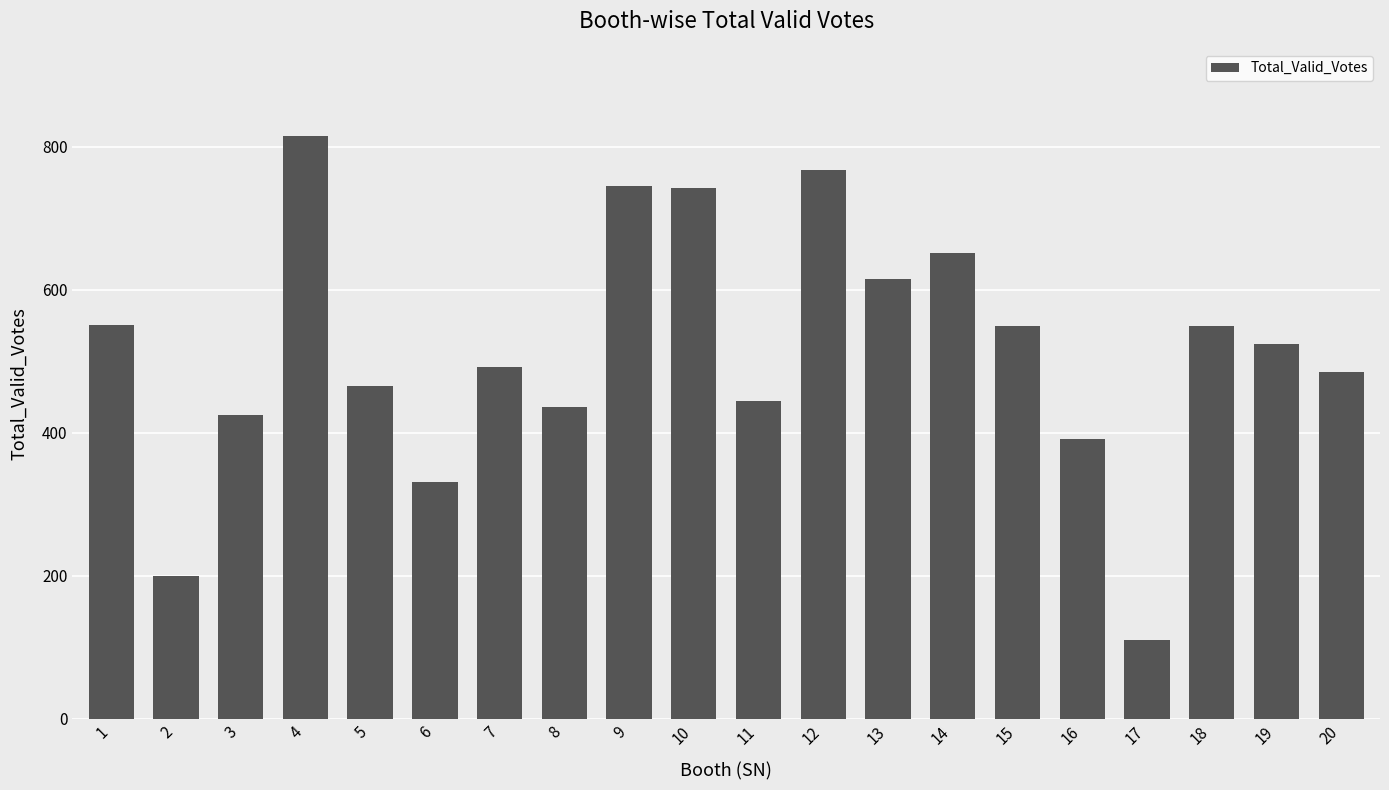

What is the sum of the values at 14 and 20?

1137